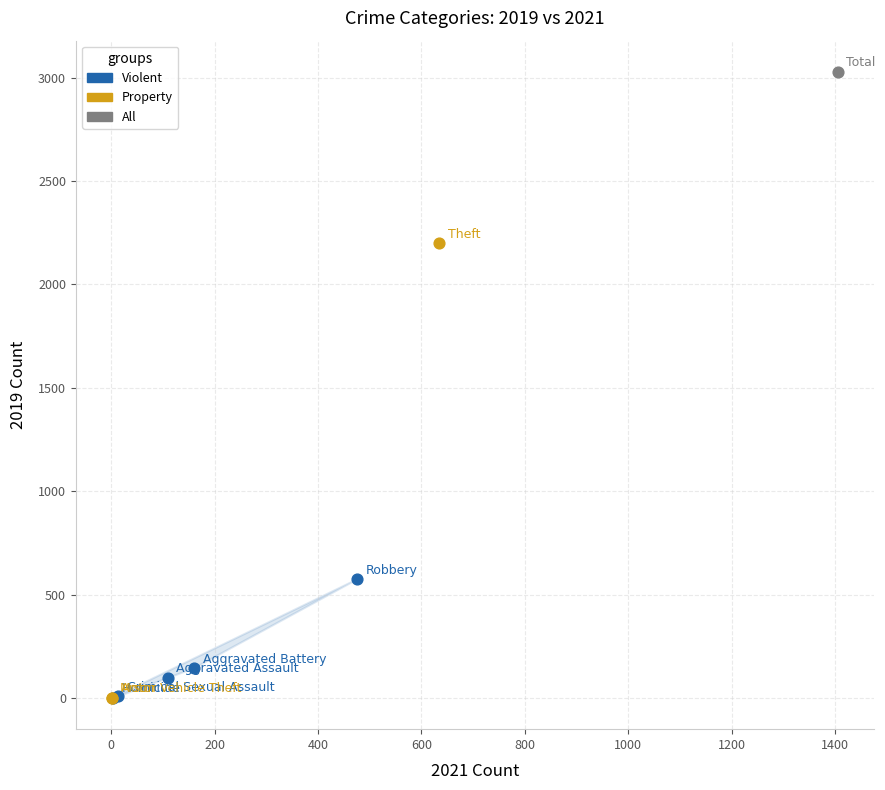

What are all the series names shown in the legend?

Violent, Property, All